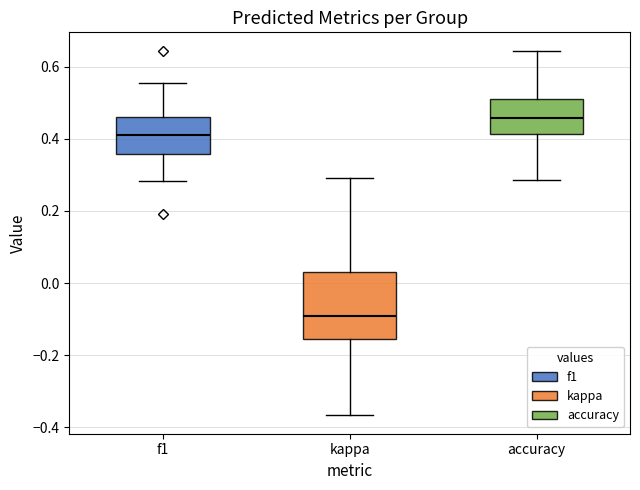

Reading left to right, read every box against the y-axis: the position of its median line, the range the box covers, and the ends of its whiskers. The values are not printed on the chart, so give them approximately, as read against the axis.

f1: median 0.42, box 0.36 to 0.46, whiskers 0.28 to 0.56
kappa: median -0.10, box -0.16 to 0.04, whiskers -0.36 to 0.30
accuracy: median 0.46, box 0.42 to 0.52, whiskers 0.28 to 0.64